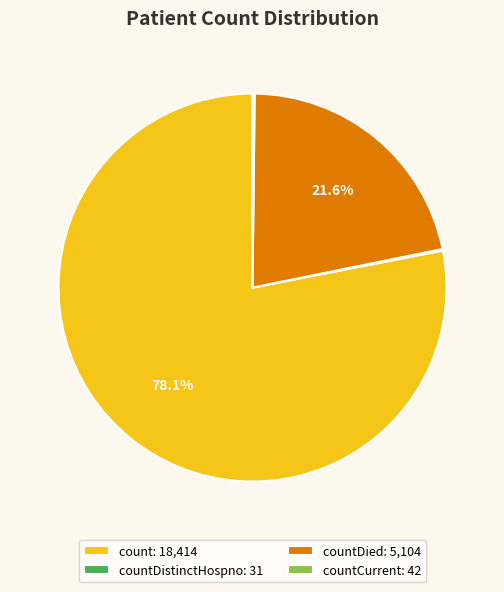

What portion of the pie excludes countDied: 5,104?

78.4%